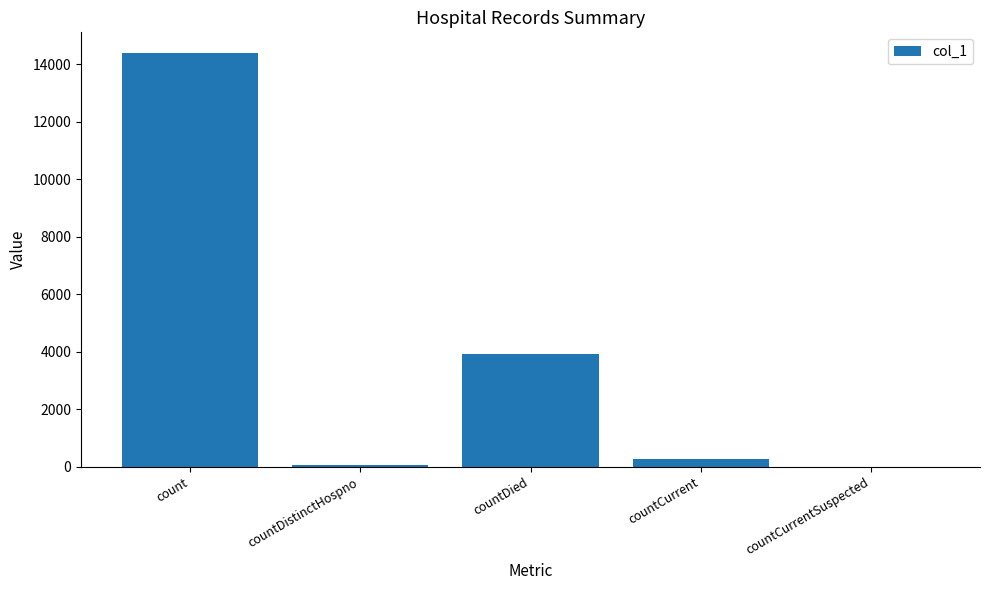

Is it true that the value at countCurrentSuspected is 5182?

False